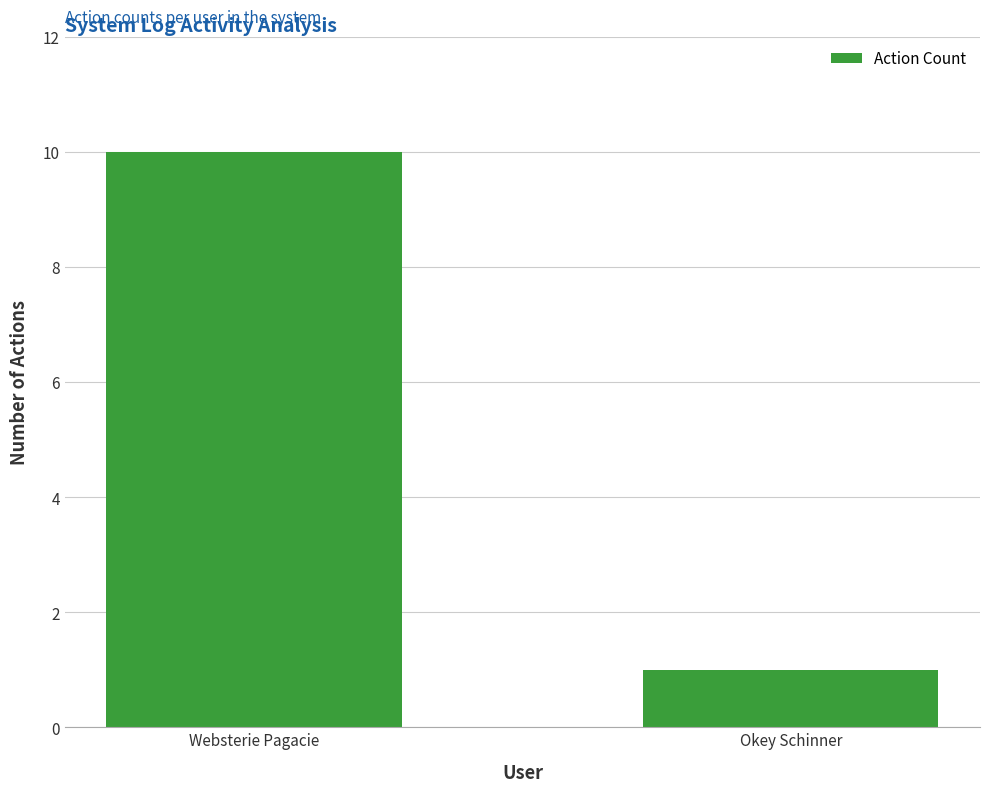

What position from the left is Okey Schinner?

2